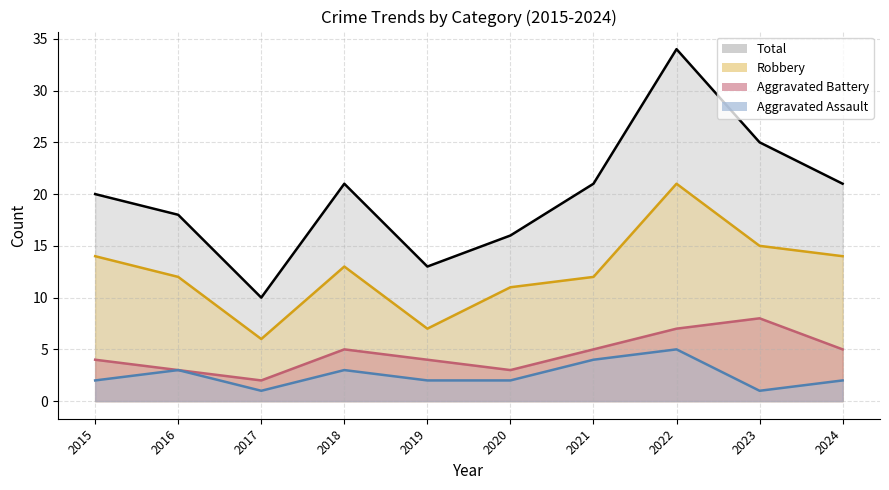

Does the chart display data point markers on the line(s)?

No